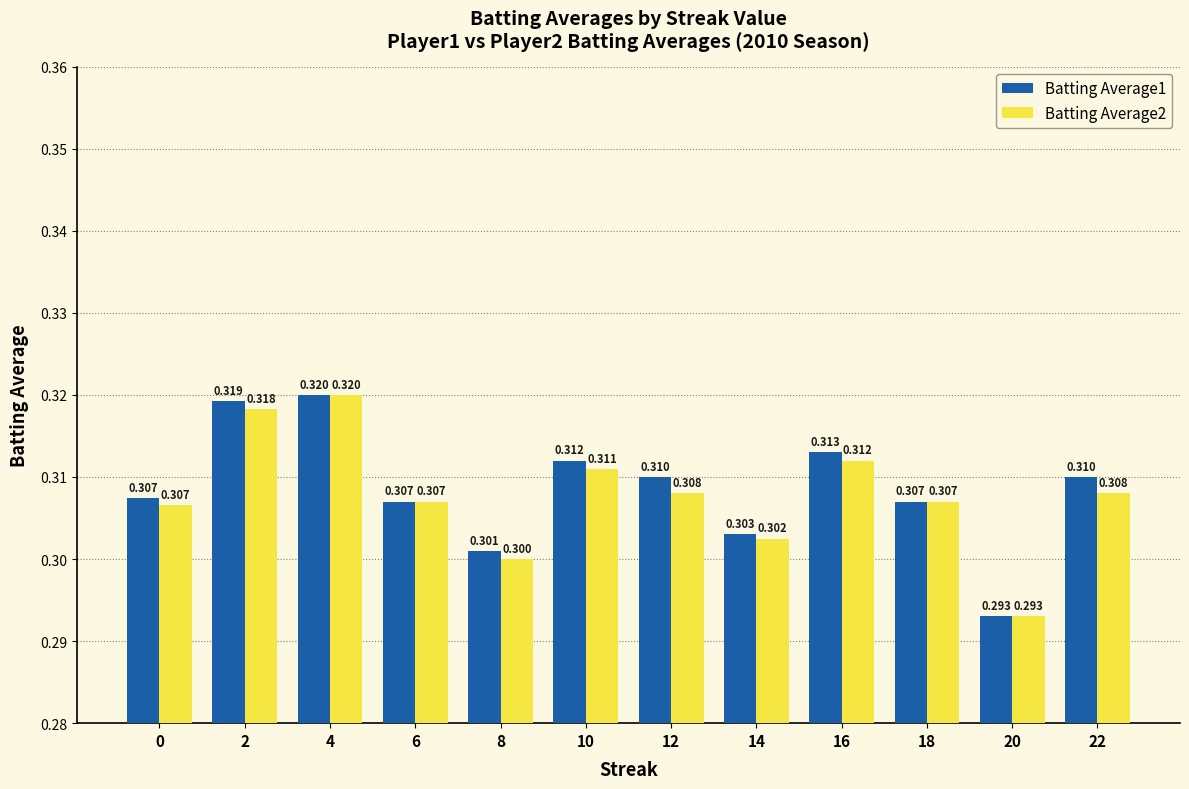

What is the sum of all Batting Average1 values?

3.7